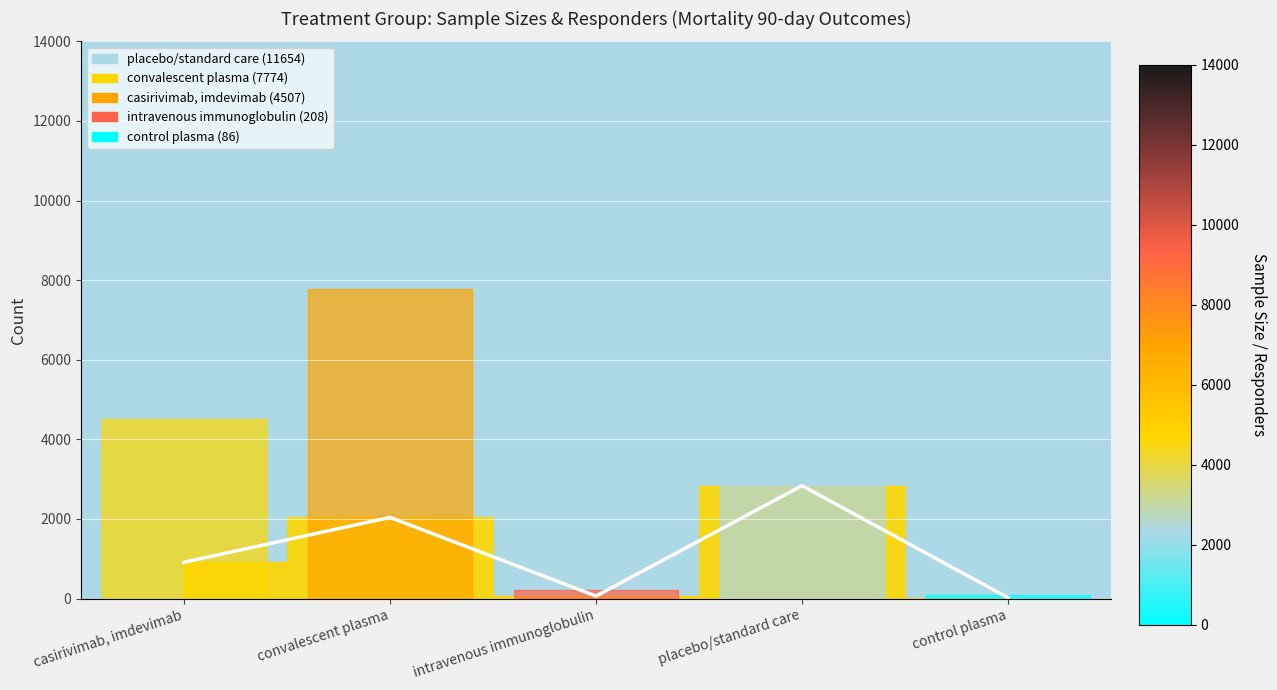

The chart shows a value of 21 at control plasma. True or false?

True